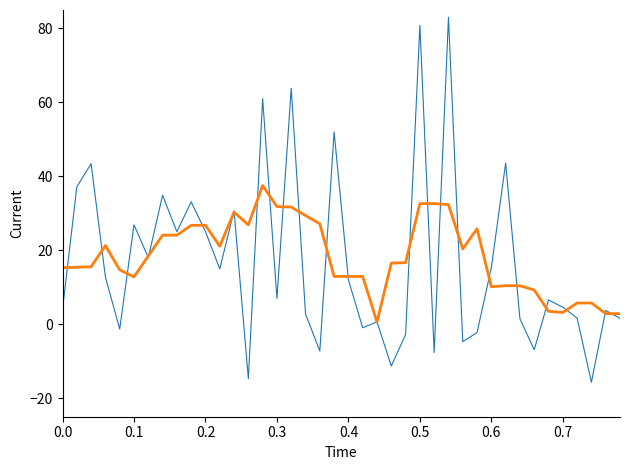

What is the smallest value displayed?

-15.7